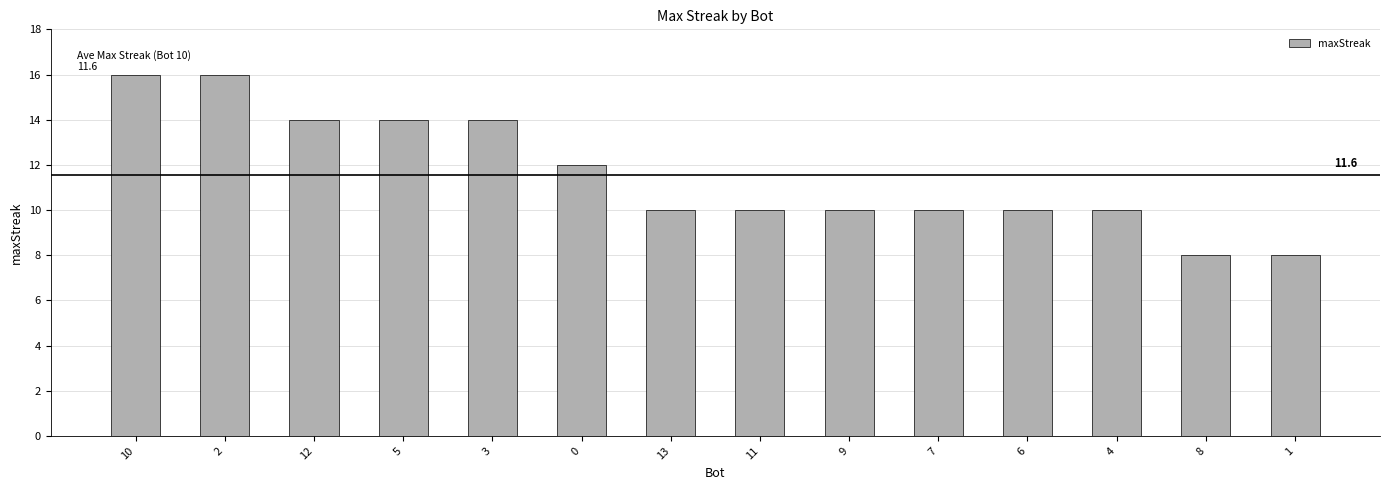

Reading left to right, transcribe all the data shown in this chart.

16	16	14	14	14	12	10	10	10	10	10	10	8	8